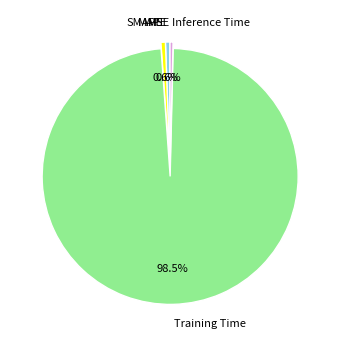

Which category has the biggest portion of the pie?

Training Time